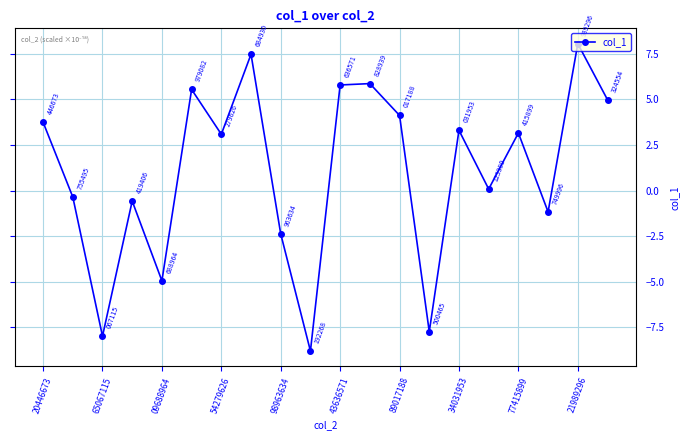

How many lines are shown in the chart?

1